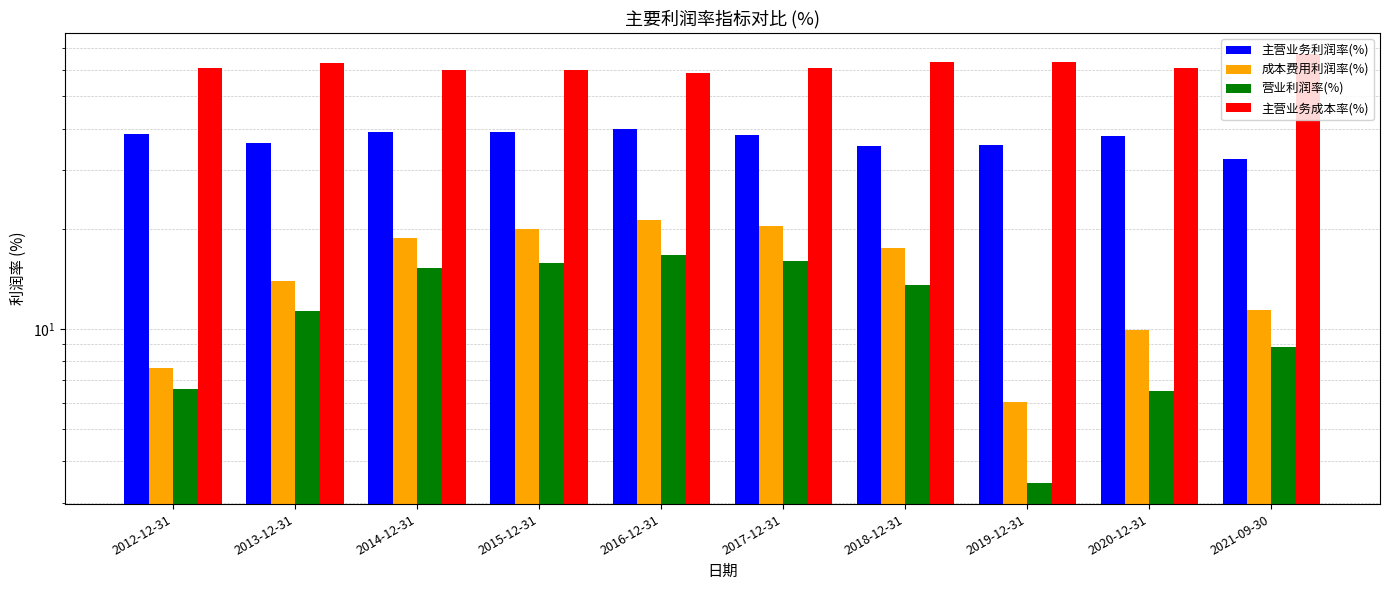

Which label corresponds to the largest value in the chart?

2021-09-30